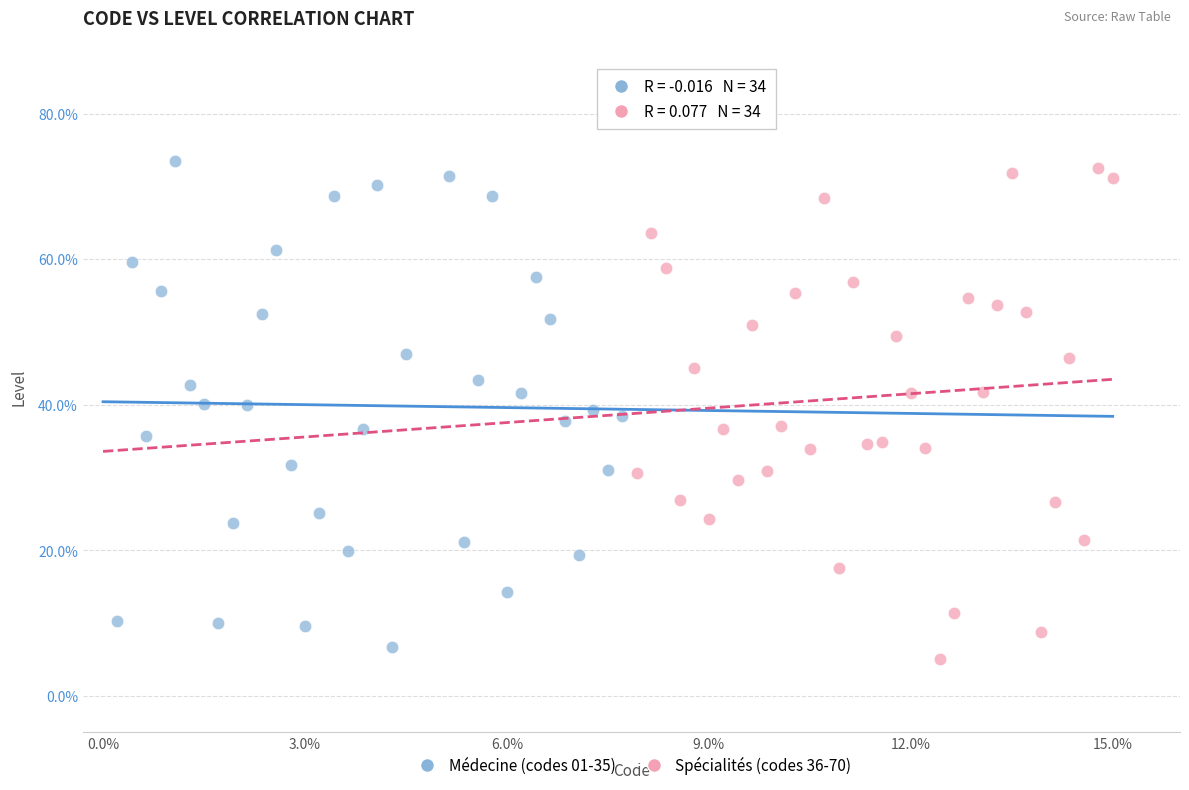

What are all the series names shown in the legend?

Médecine (codes 01-35), Spécialités (codes 36-70)